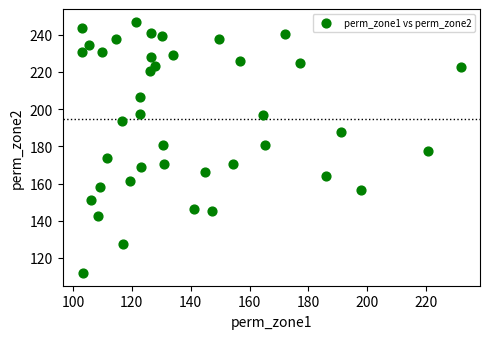

What is the range of X values (max minus min)?

128.9